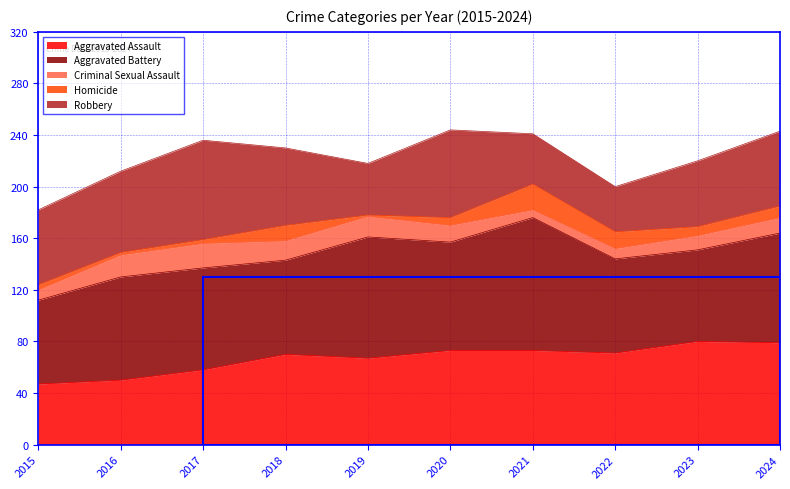

What is the value of the Aggravated Assault point at the 1st from the left?

47